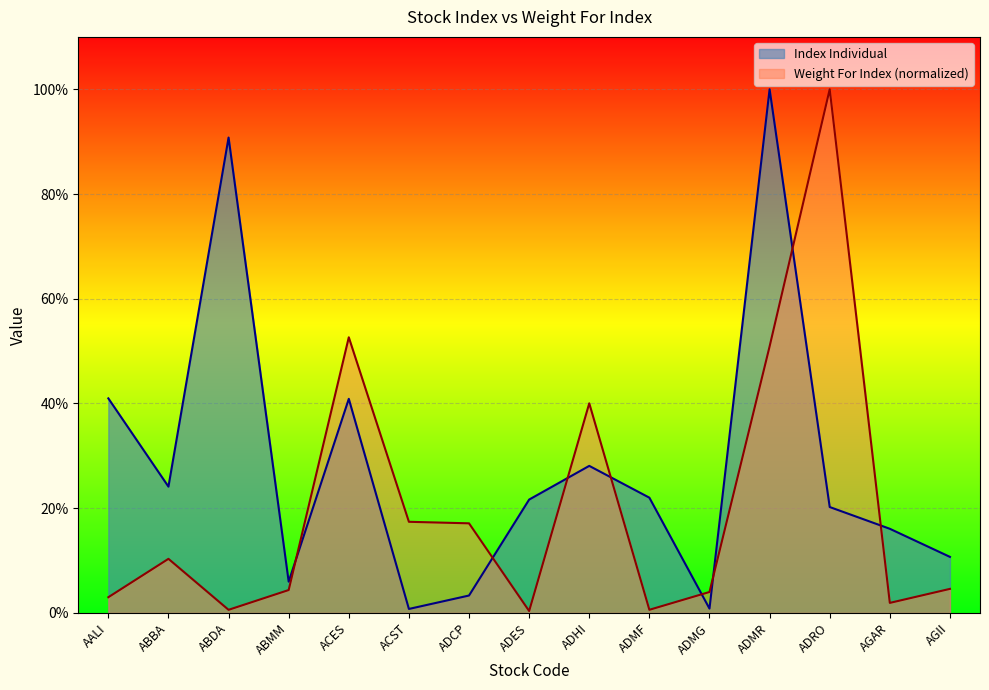

What is the difference between the maximum and minimum values in the Index Individual series?

99.2